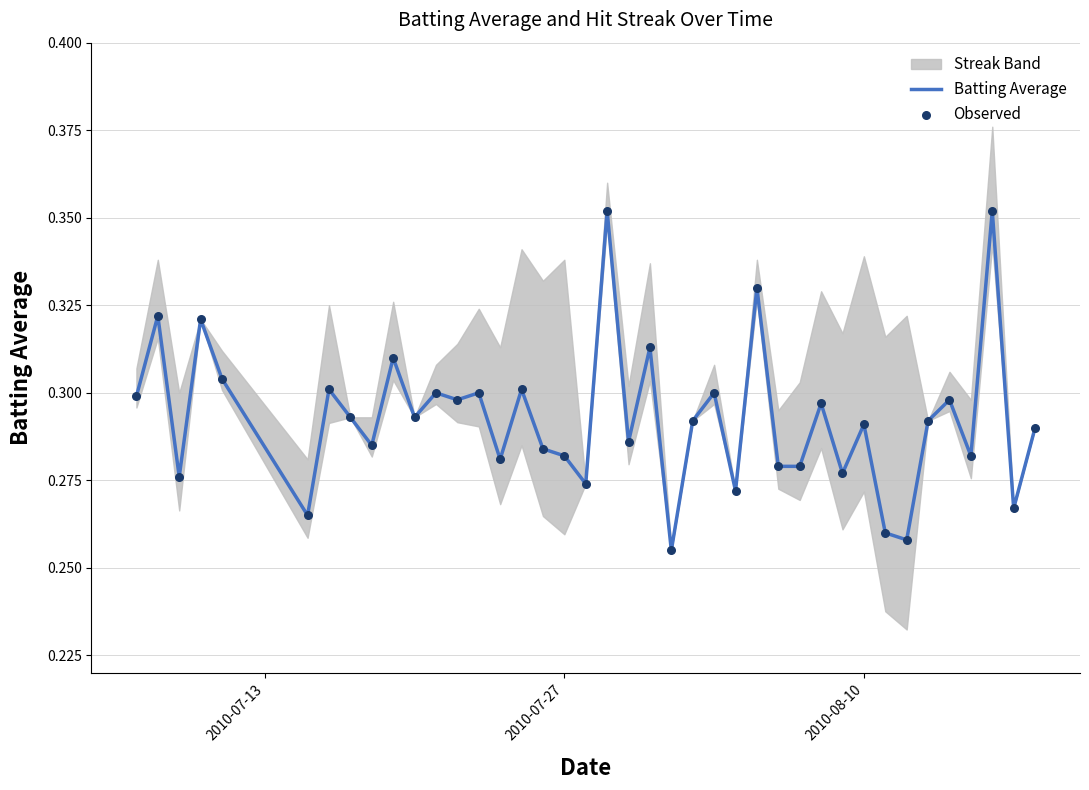

Is the value of Observed at 36 greater than the value of Batting Average at 11?

No